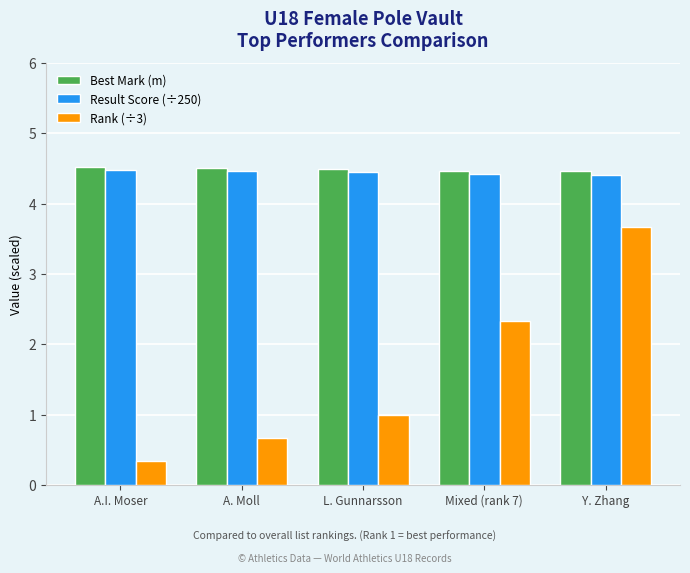

How many bars are there in each group?

3